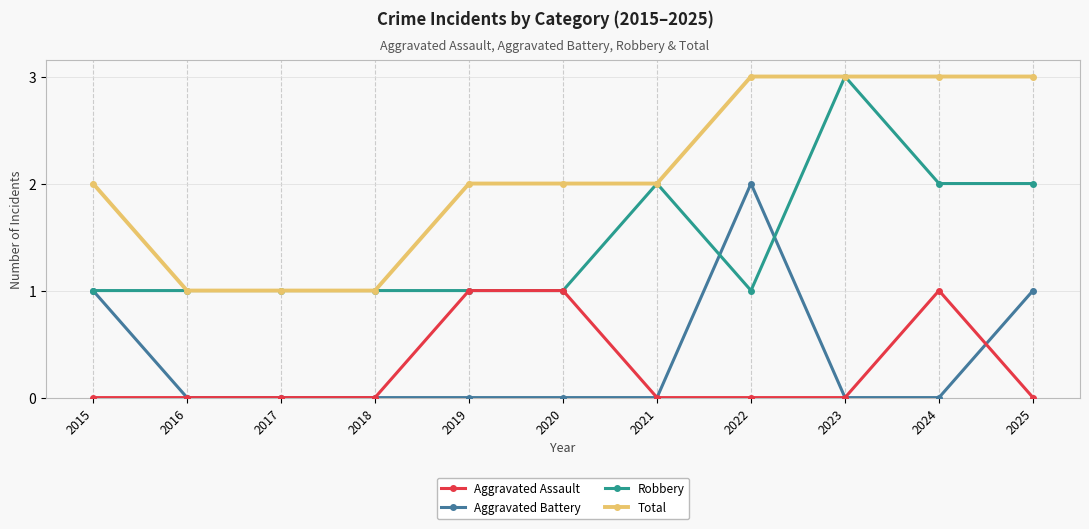

Reading left to right, what are all the values shown in this chart?

Aggravated Assault: 2015=0	2016=0	2017=0	2018=0	2019=1	2020=1	2021=0	2022=0	2023=0	2024=1	2025=0
Aggravated Battery: 2015=1	2016=0	2017=0	2018=0	2019=0	2020=0	2021=0	2022=2	2023=0	2024=0	2025=1
Robbery: 2015=1	2016=1	2017=1	2018=1	2019=1	2020=1	2021=2	2022=1	2023=3	2024=2	2025=2
Total: 2015=2	2016=1	2017=1	2018=1	2019=2	2020=2	2021=2	2022=3	2023=3	2024=3	2025=3